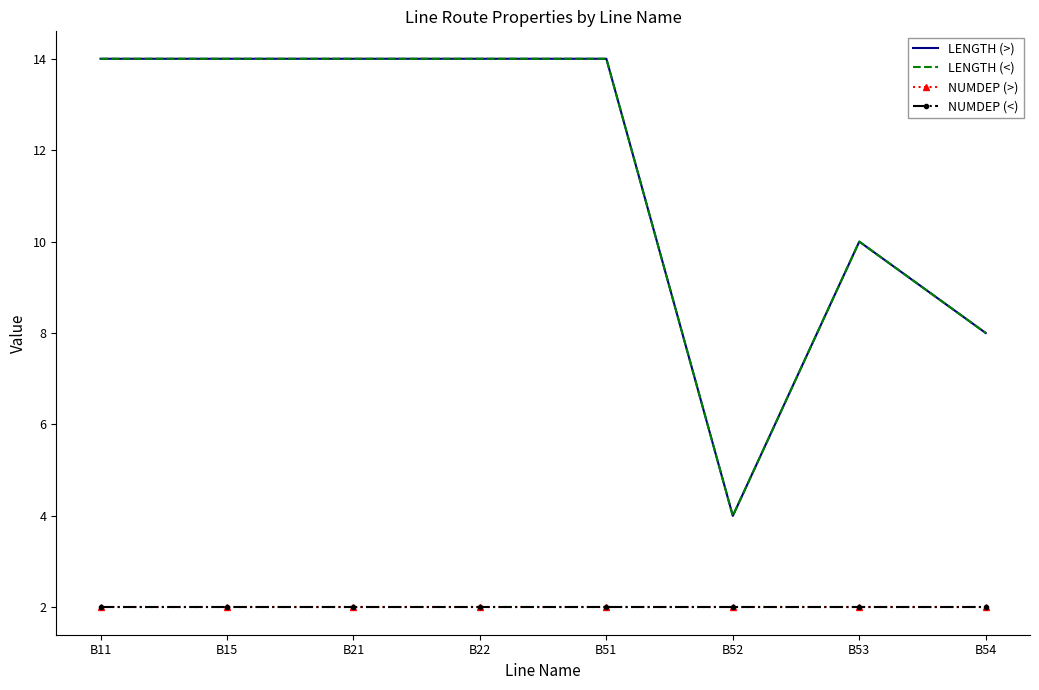

Which series has the widest spread of values?

LENGTH (>)